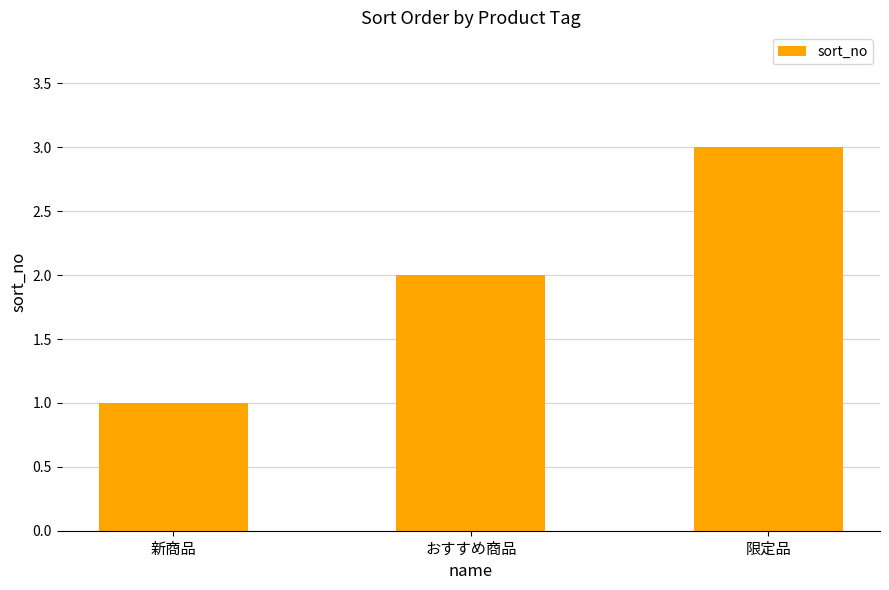

What is the sum of all values?

6